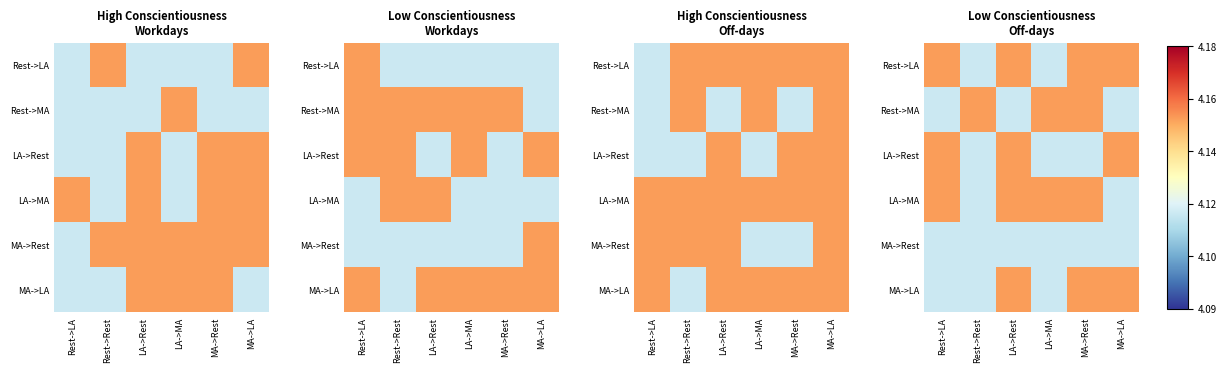

Which category has the lowest value in the Rest->LA series?

Rest->Rest